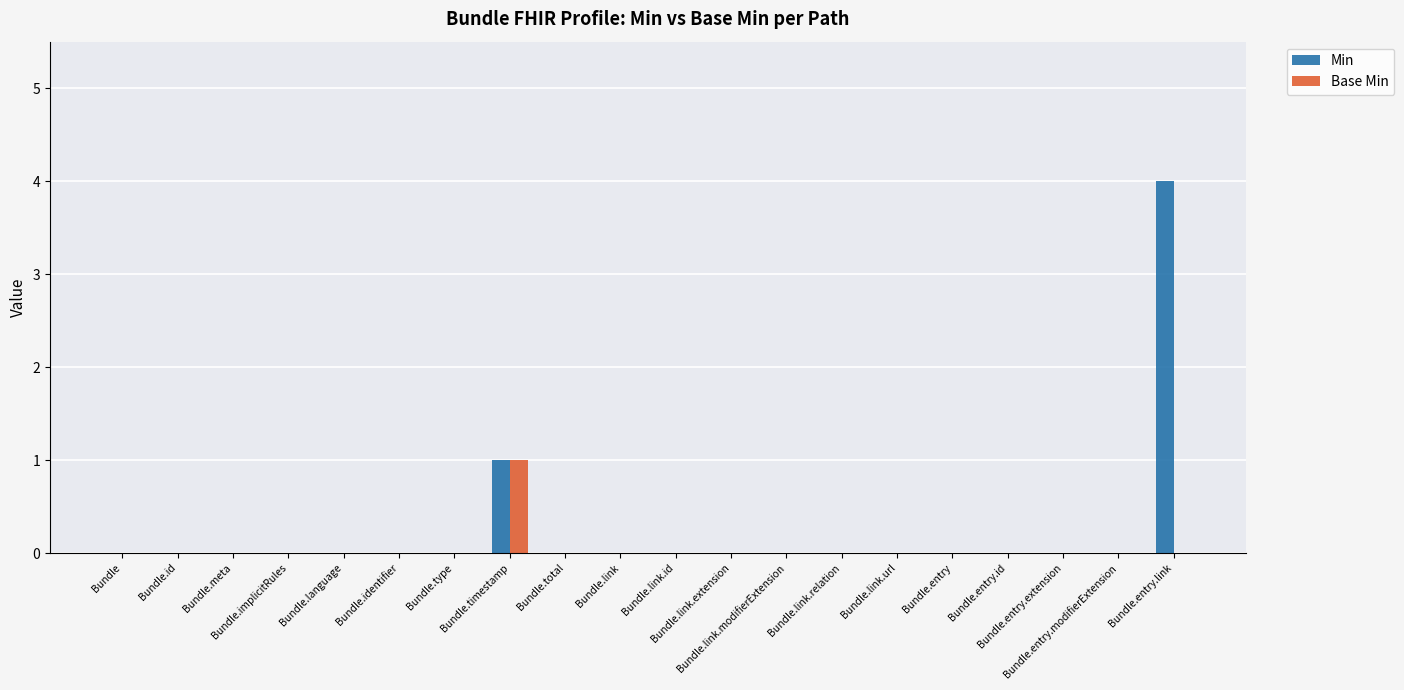

What is the maximum value shown in the chart?

4